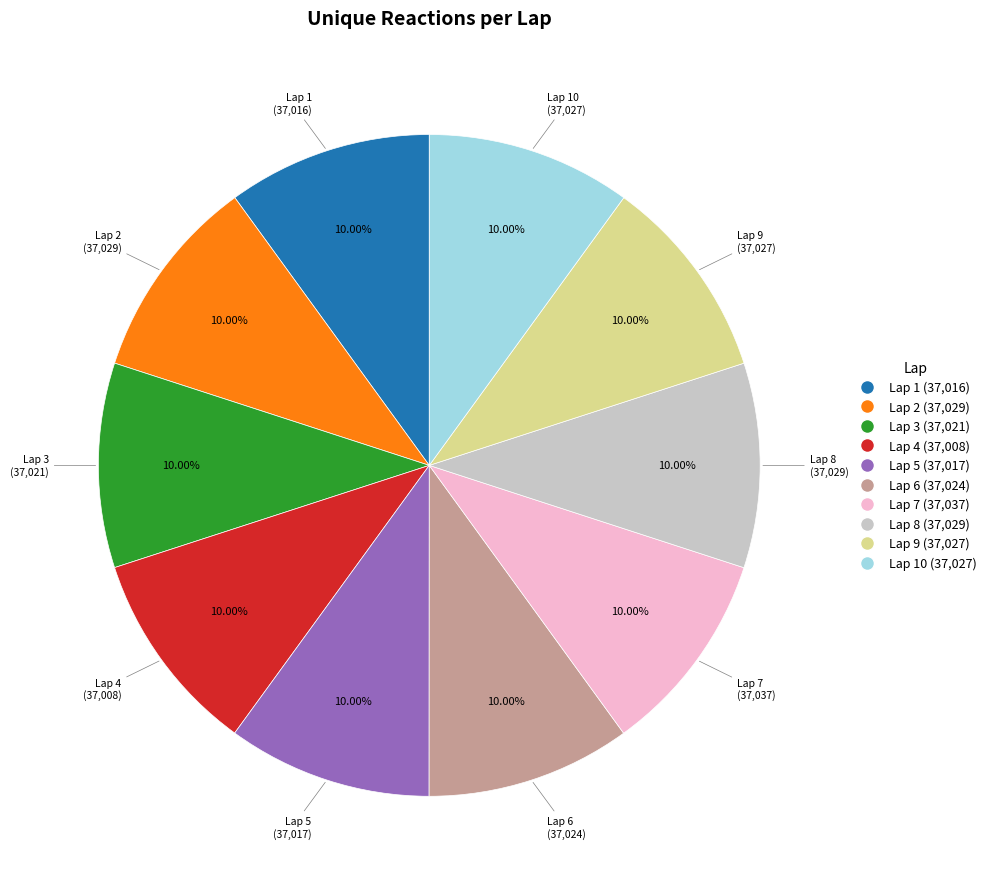

Is there any slice that represents more than half of the pie?

No